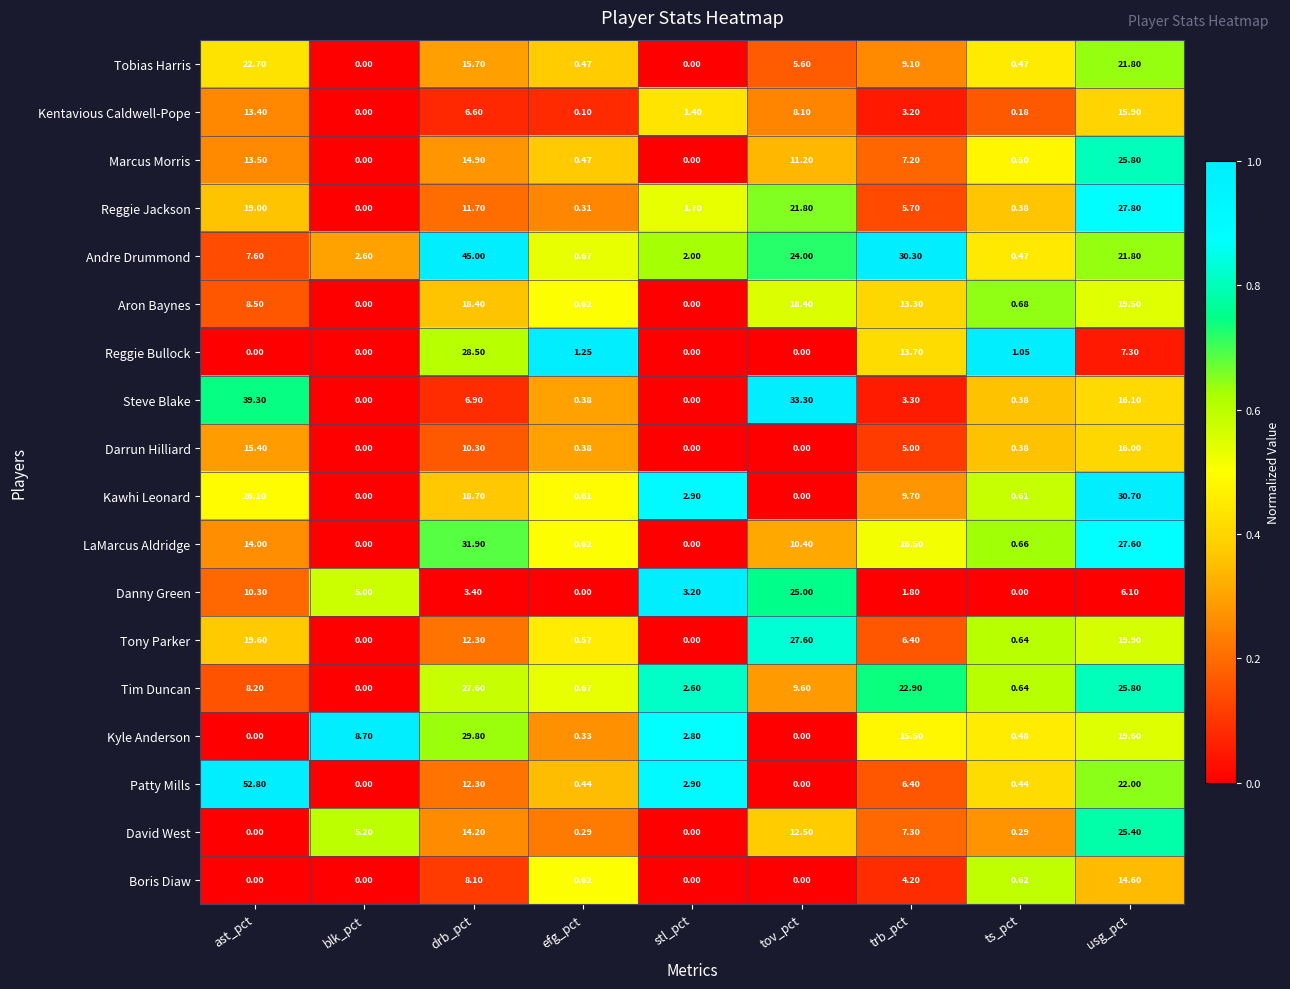

Which series changed the most between ast_pct and stl_pct?

Patty Mills